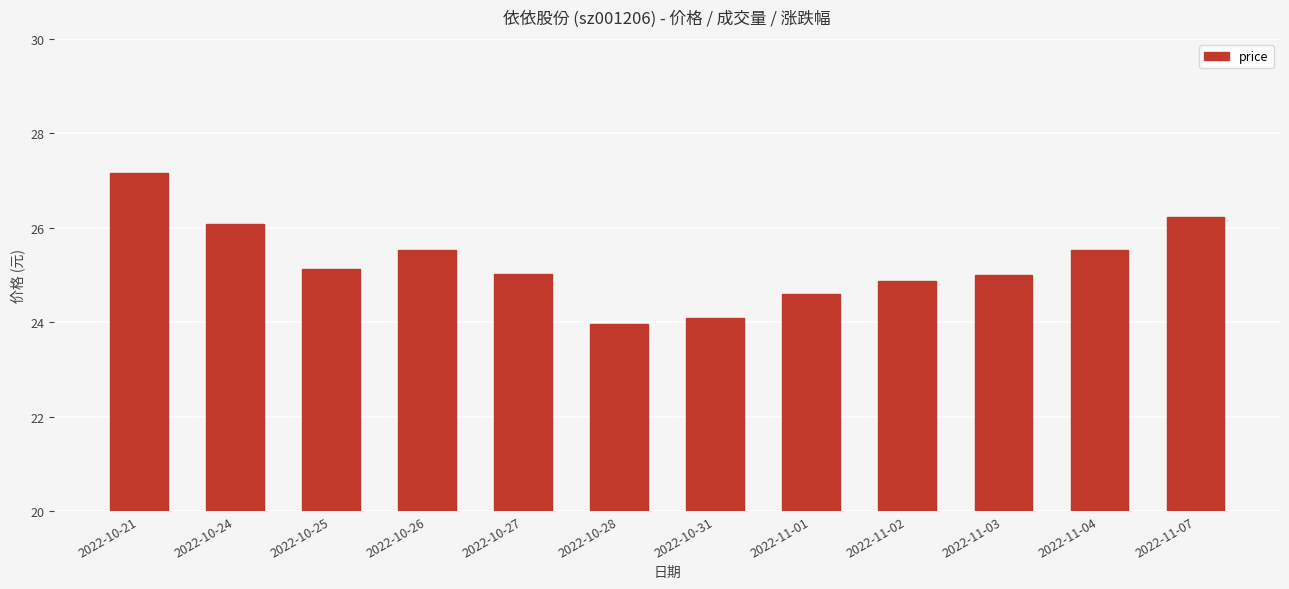

Are the bars horizontal?

No